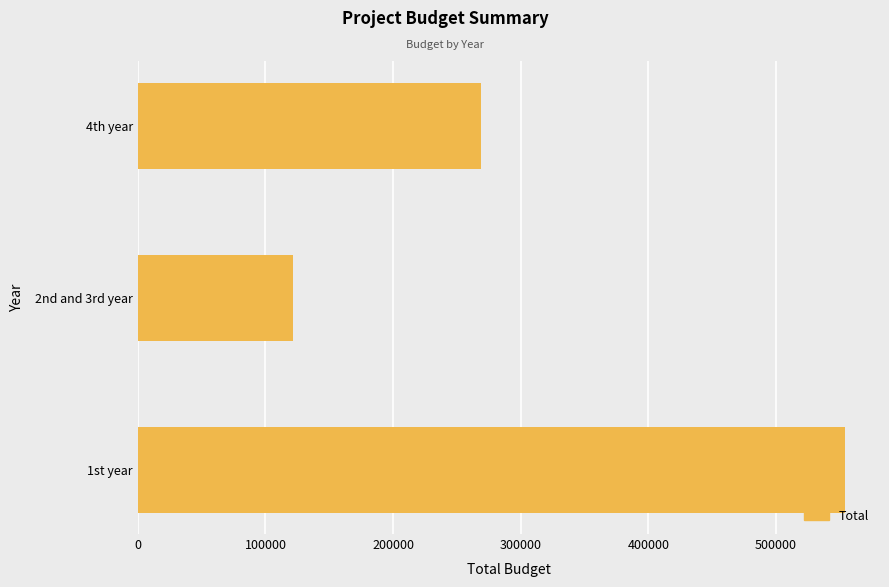

How many data points does each series have?

3